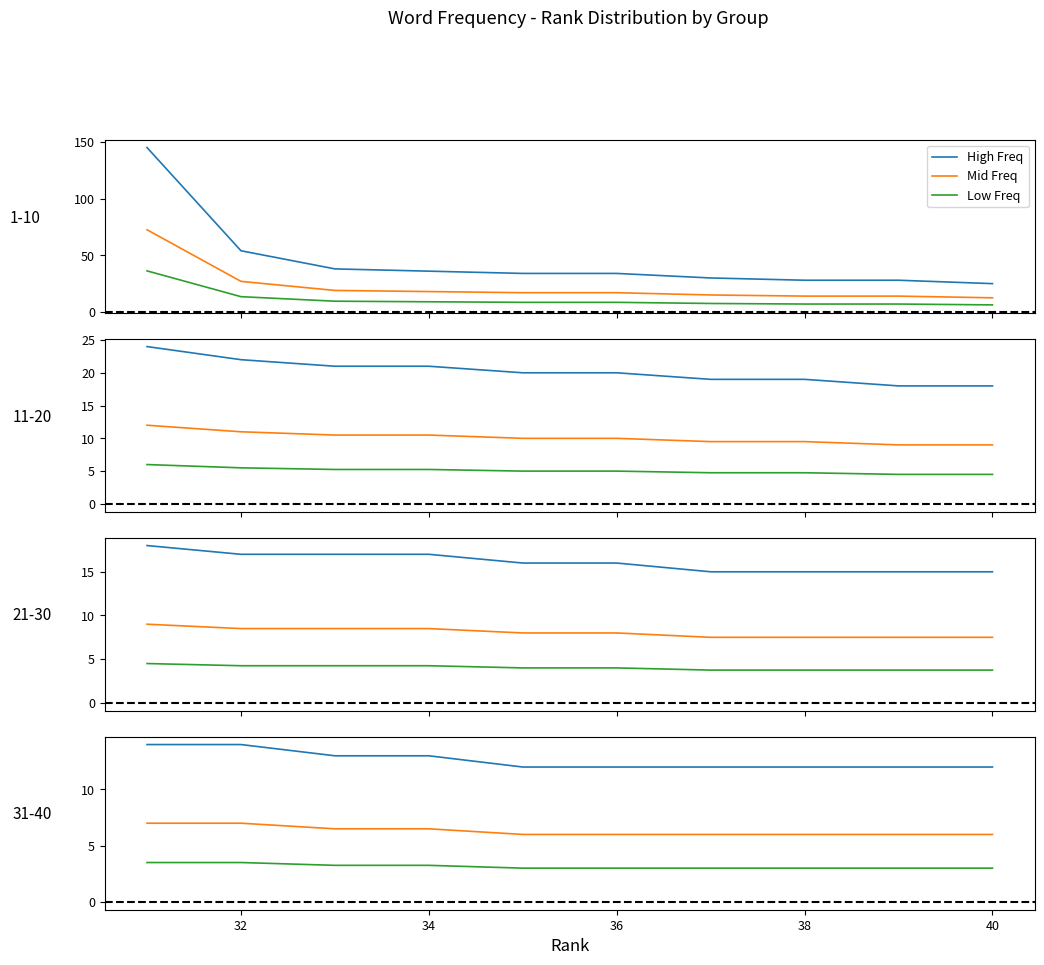

The value of Mid Freq at 8 is 8.3. True or false?

False